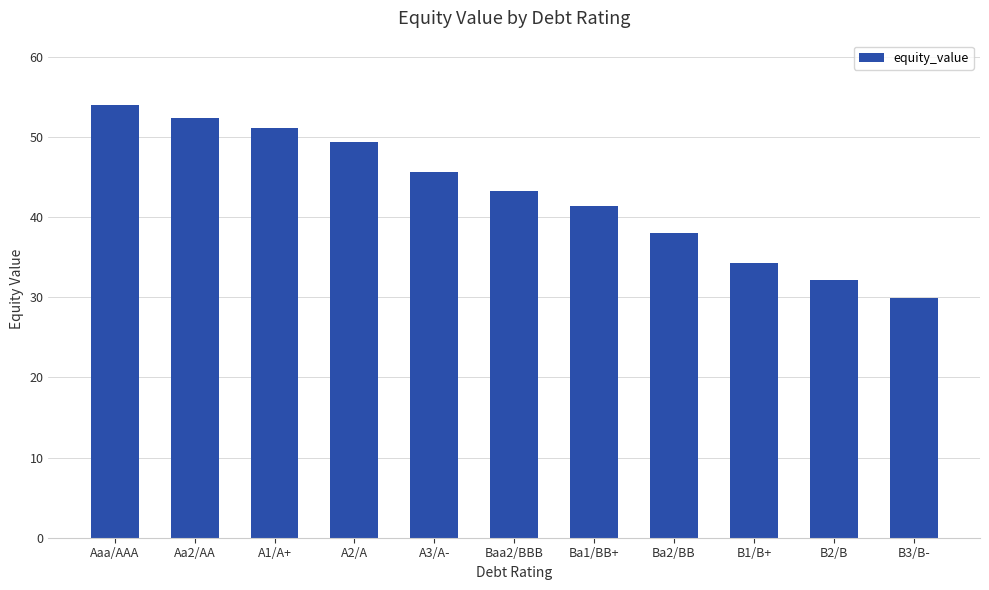

List the labels in order of value, largest first.

Aaa/AAA, Aa2/AA, A1/A+, A2/A, A3/A-, Baa2/BBB, Ba1/BB+, Ba2/BB, B1/B+, B2/B, B3/B-